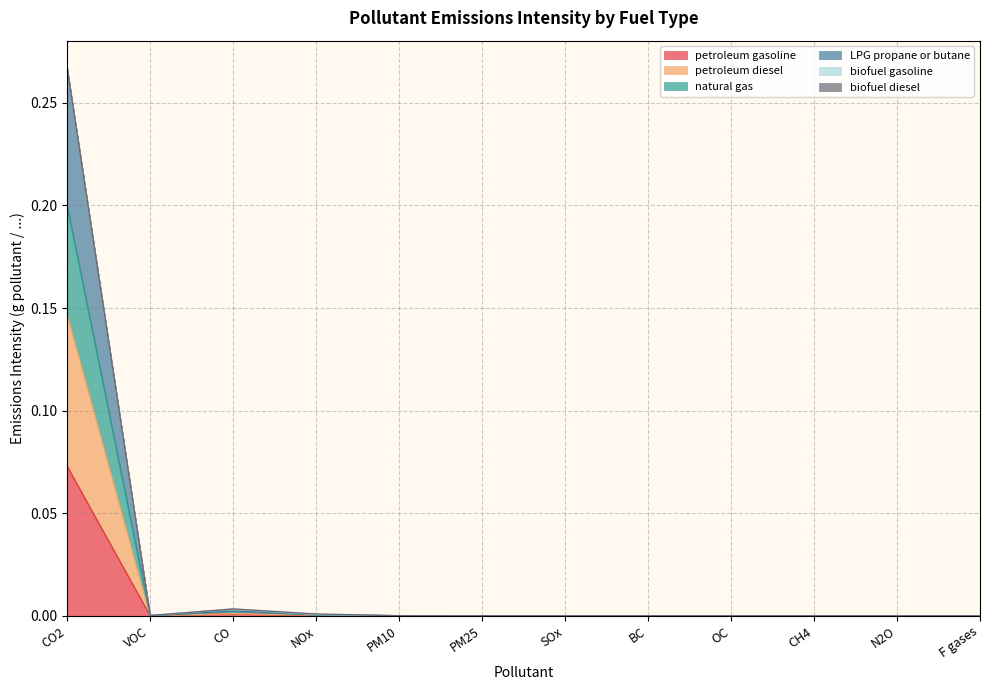

What is the label of the 11th point from the right?

VOC